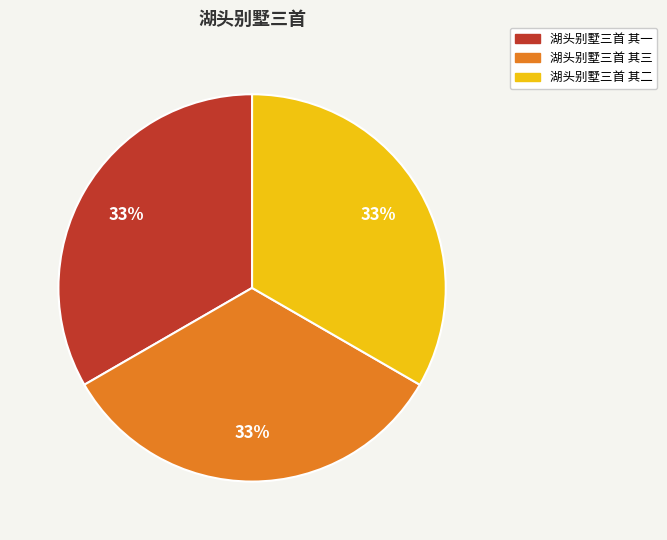

What is the ratio of the value at 湖头别墅三首 其二 to the value at 湖头别墅三首 其三?

1.0